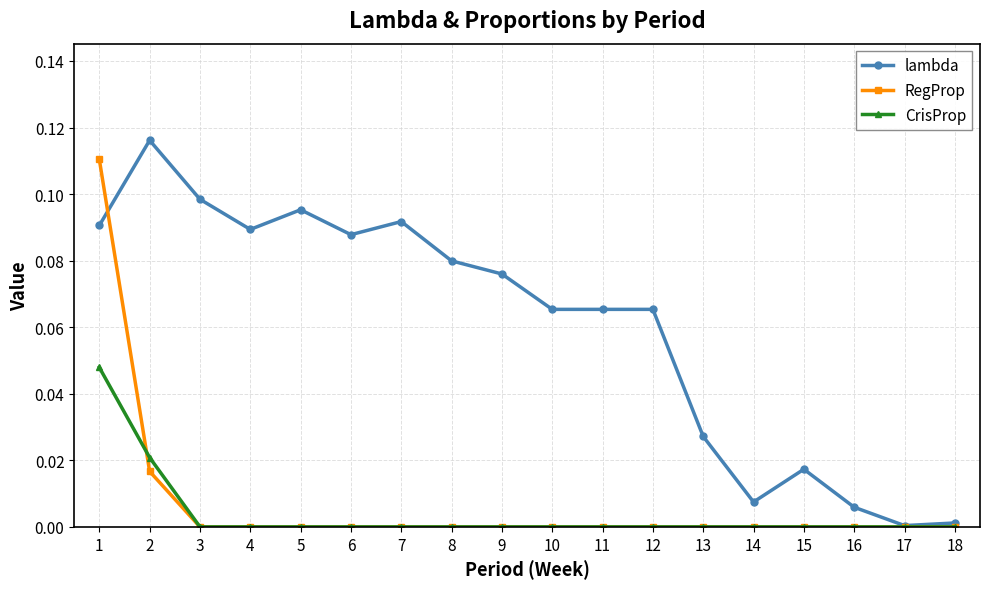

Between 3 and 15, which series saw the biggest shift?

lambda